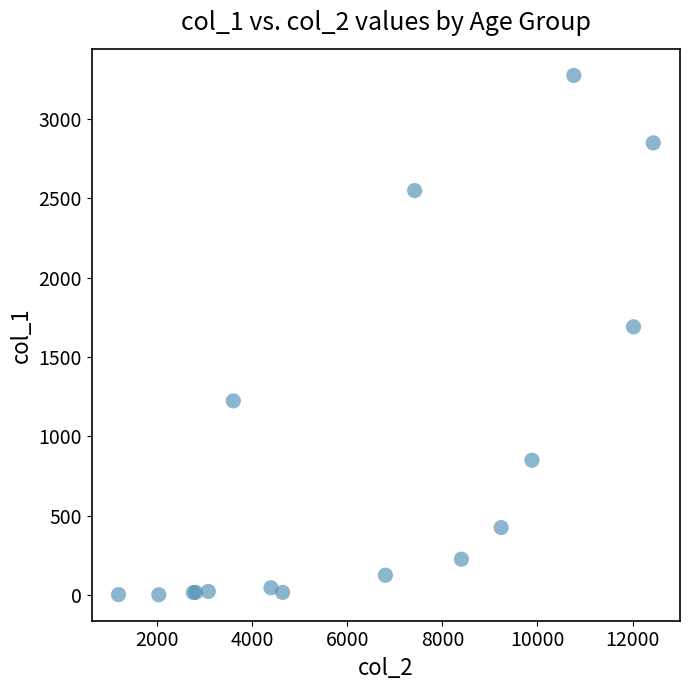

What Y value in the scatter plot is closest to 1638?

1690